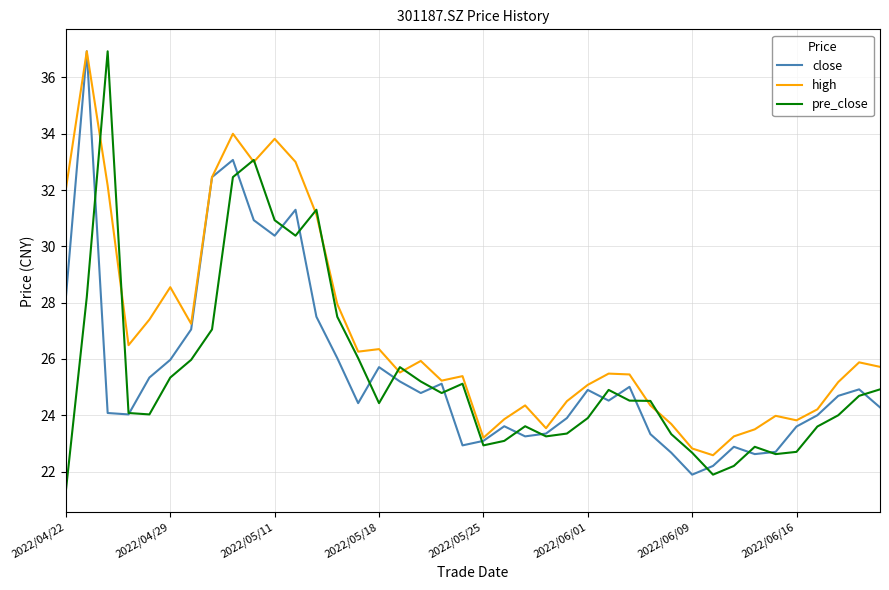

Which series has the largest total across all categories?

high